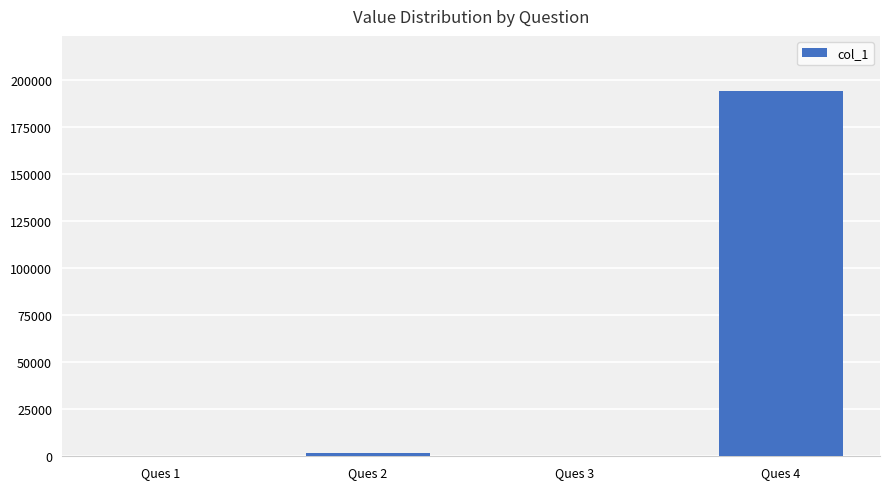

How many series are shown in this chart?

1